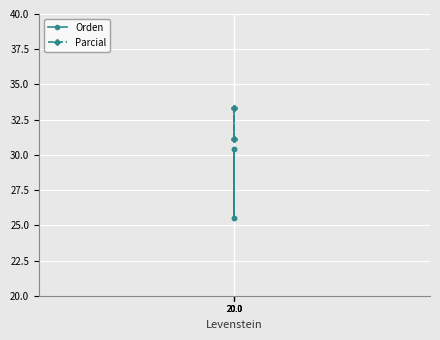

In Parcial, how many points are higher than both neighbors (excluding endpoints)?

1